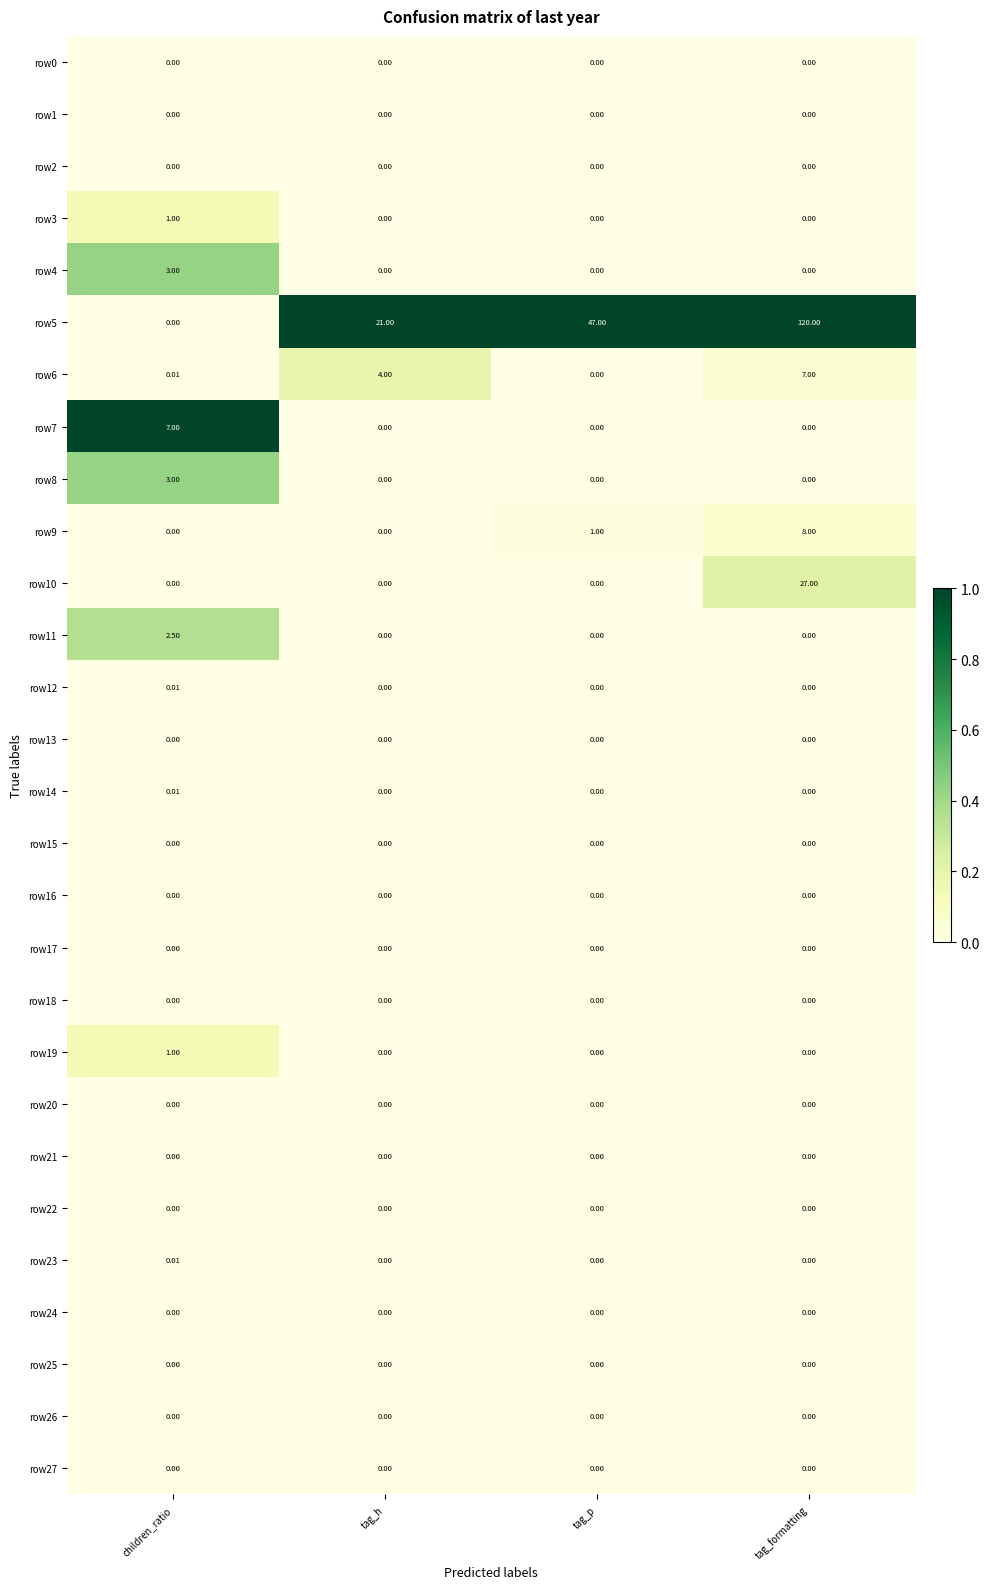

At which category is the sum across all series the highest?

tag_formatting